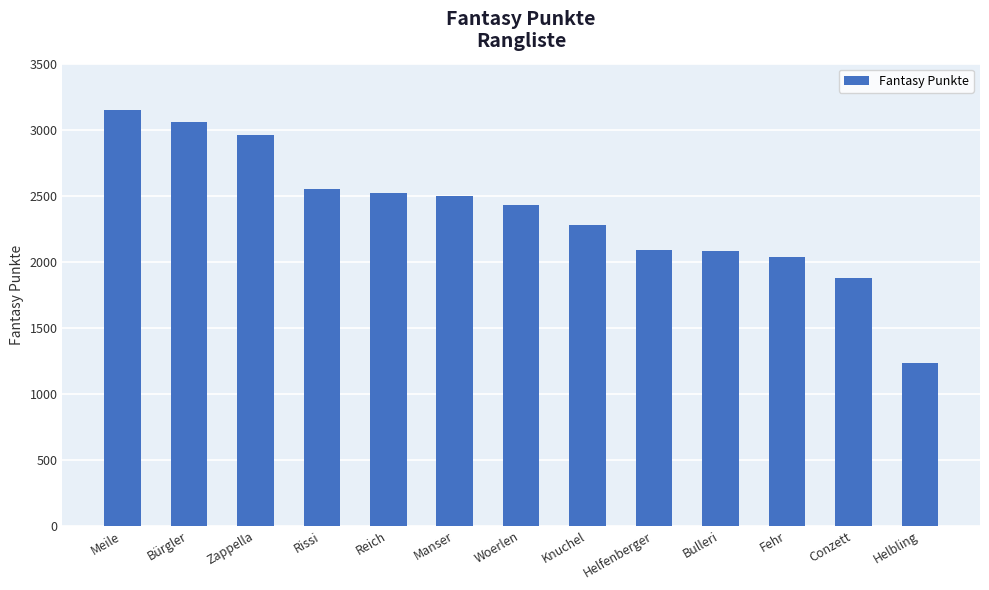

What is the difference between the values at Bürgler and Bulleri?

977